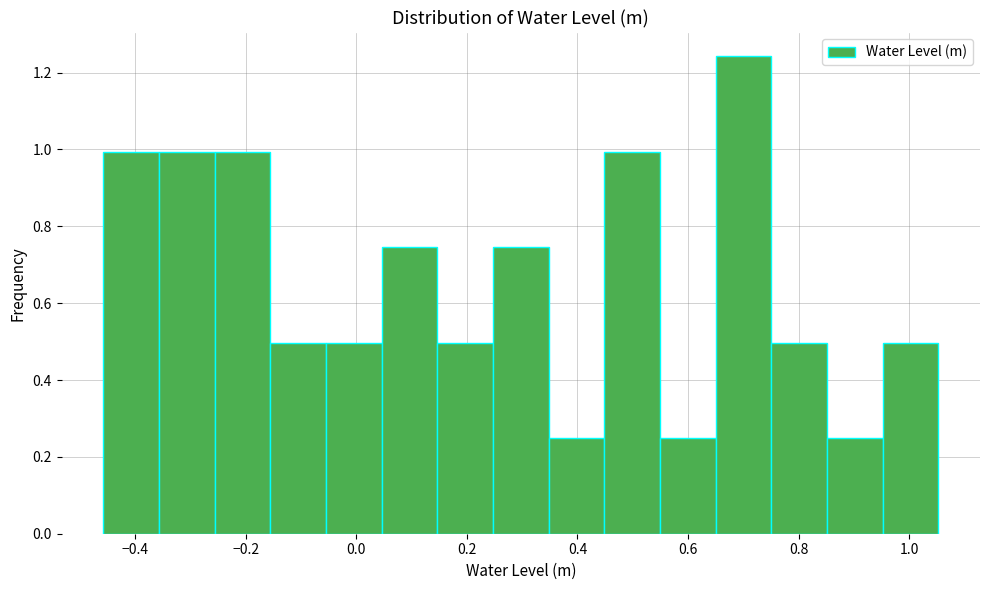

How tall is the bar that spans -0.06 to 0.04 on the x-axis? Neither the bar edges nor the heights are printed on the chart, so give them approximately, as read against the axes.

0.50